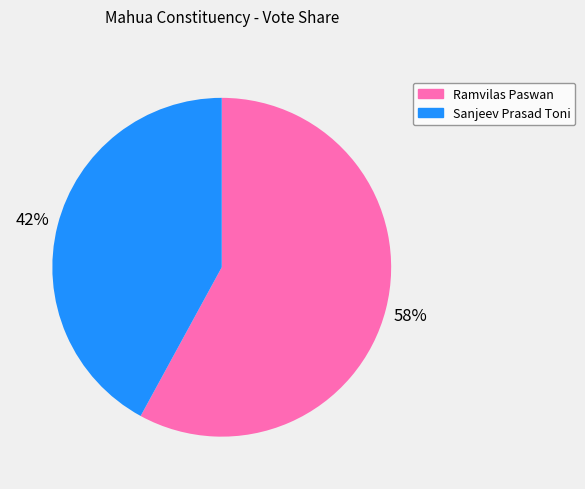

True or false: Ramvilas Paswan accounts for 1% of the total.

False